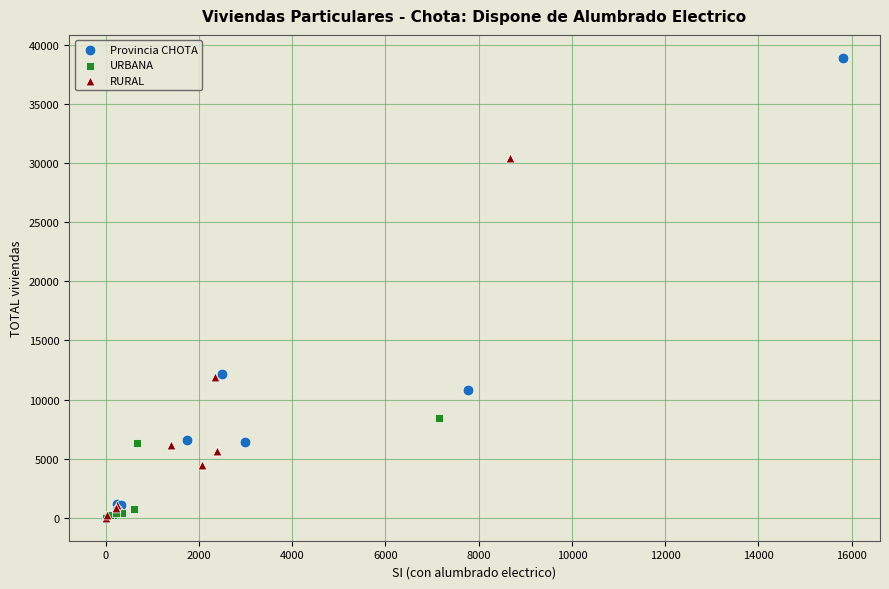

Which series has the widest spread of Y values?

Provincia CHOTA